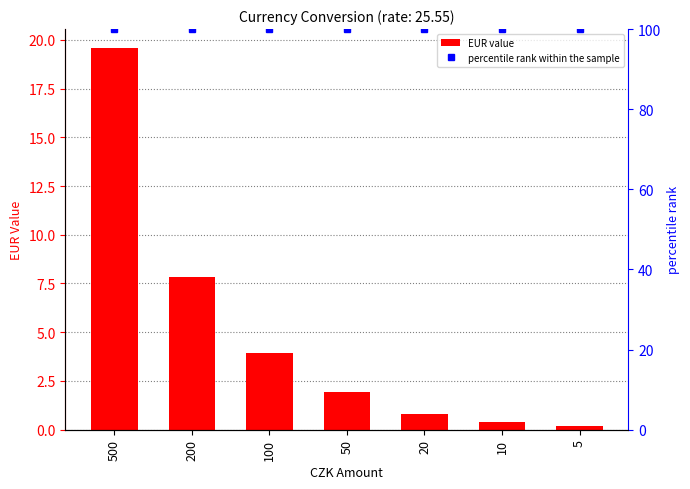

Rank the series by their average value, from lowest to highest.

EUR value, percentile rank within the sample